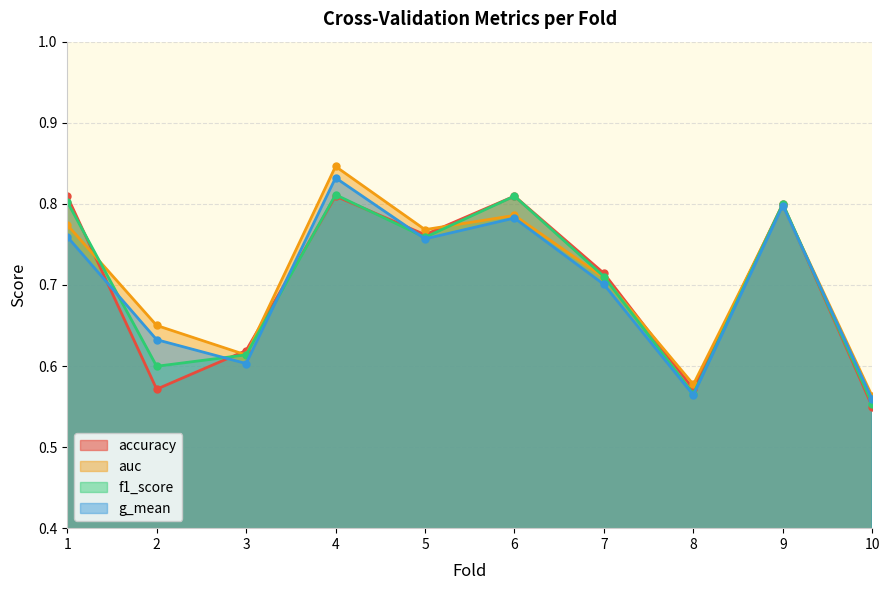

What is the highest value of the f1_score series?

0.8